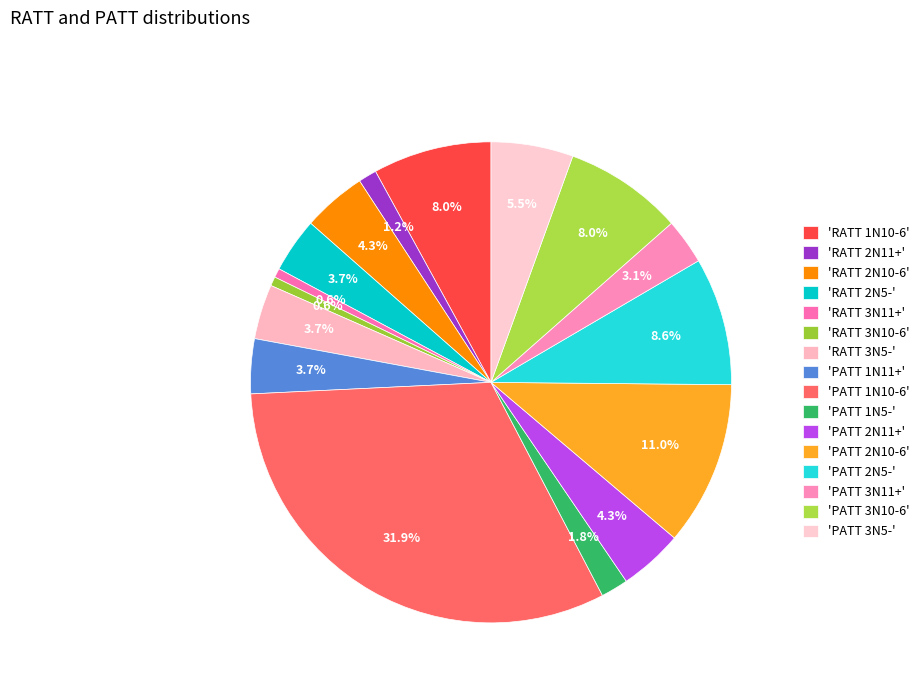

Count the number of slices in the pie.

16